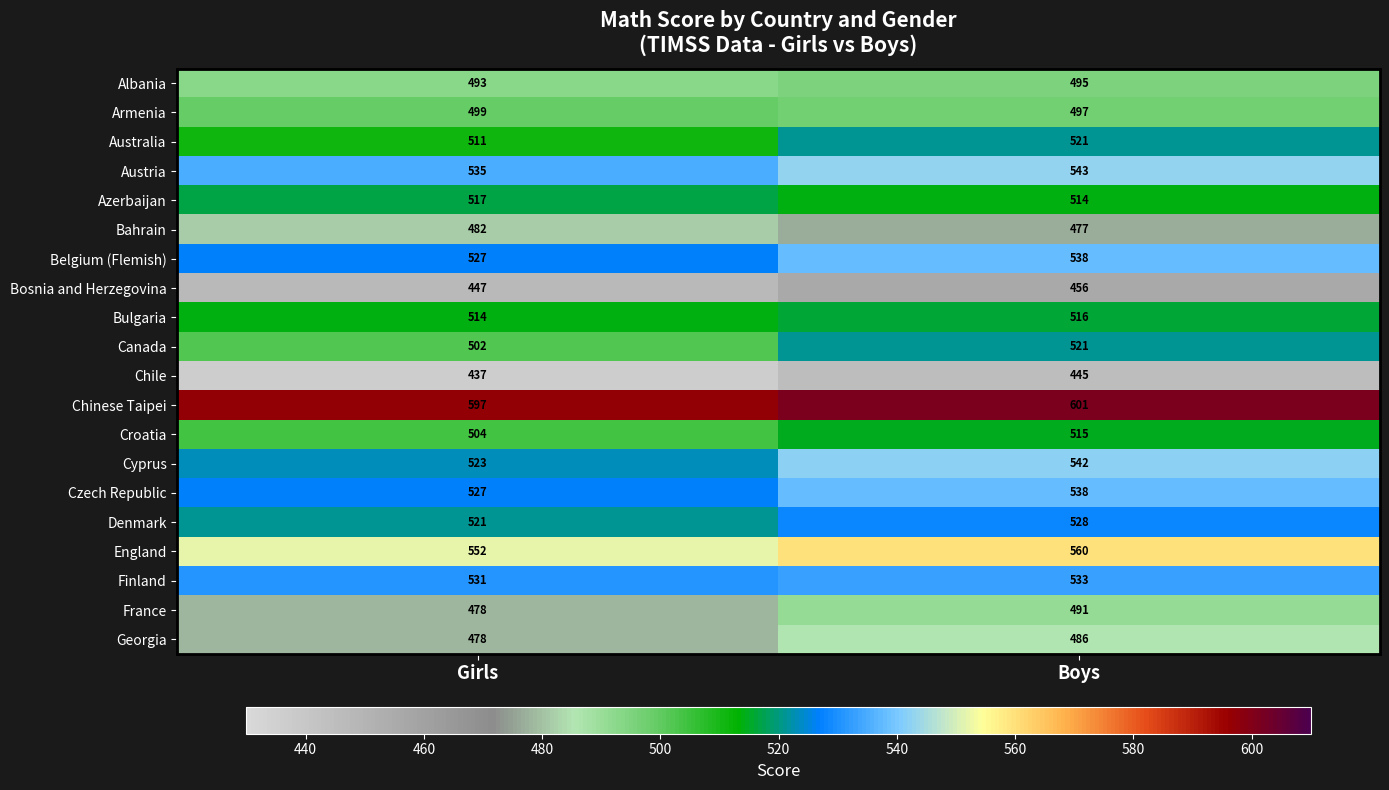

What is the total value across all series at Boys?

10317